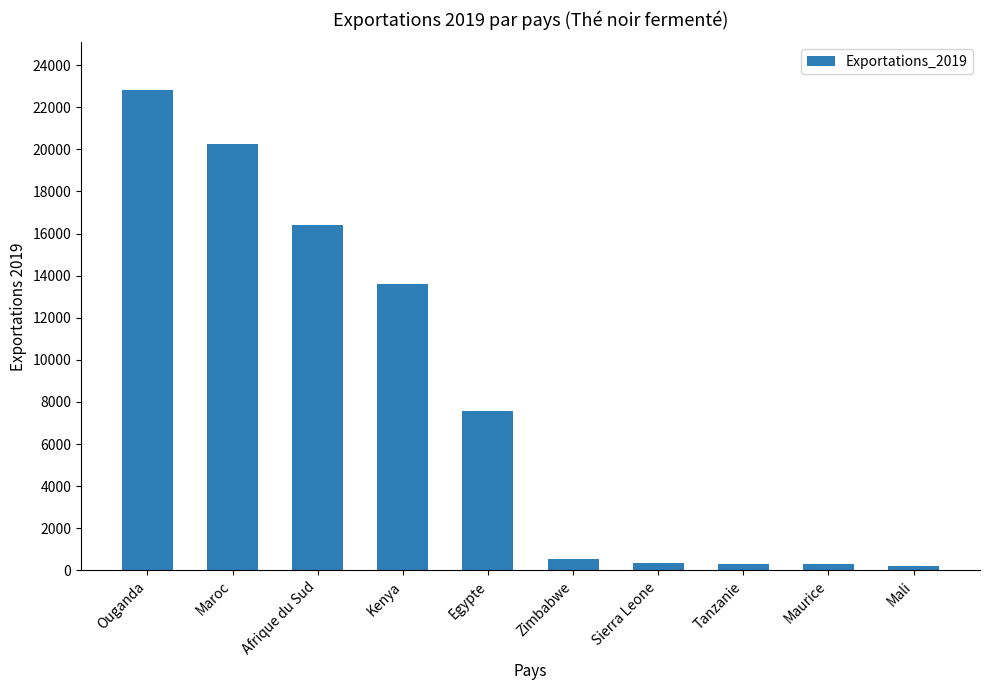

What is the difference between the maximum and second lowest values?

22523